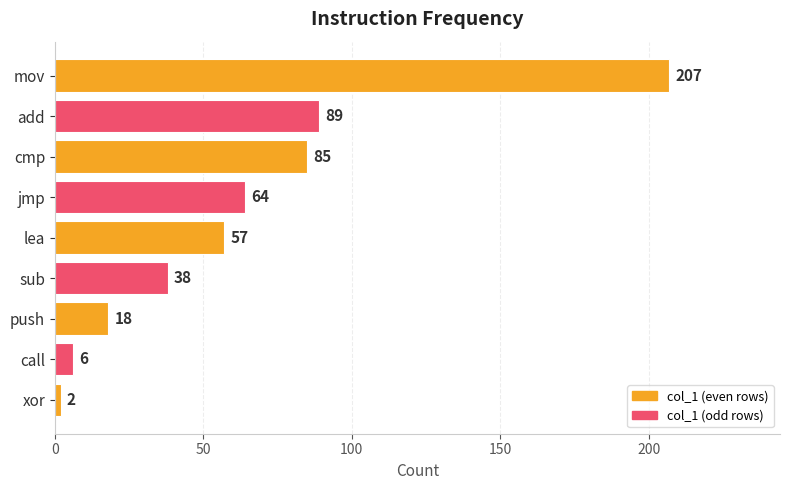

What is the sum of all values?

566